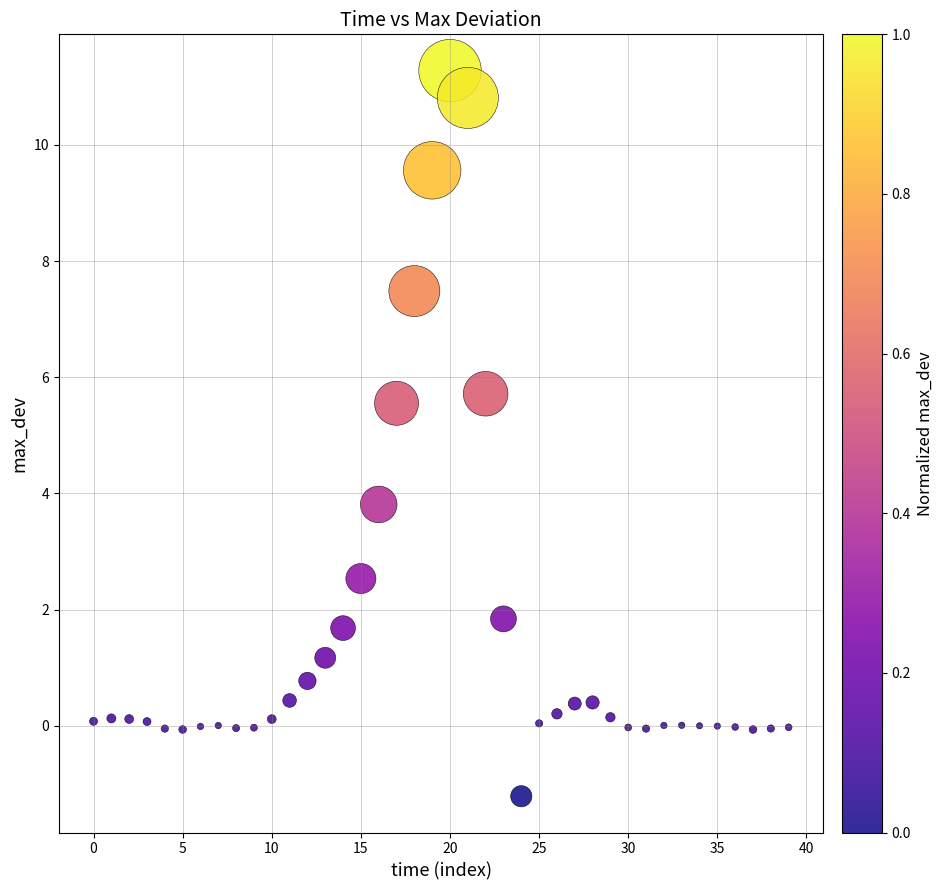

What is the range of Y values (max minus min)?

12.5